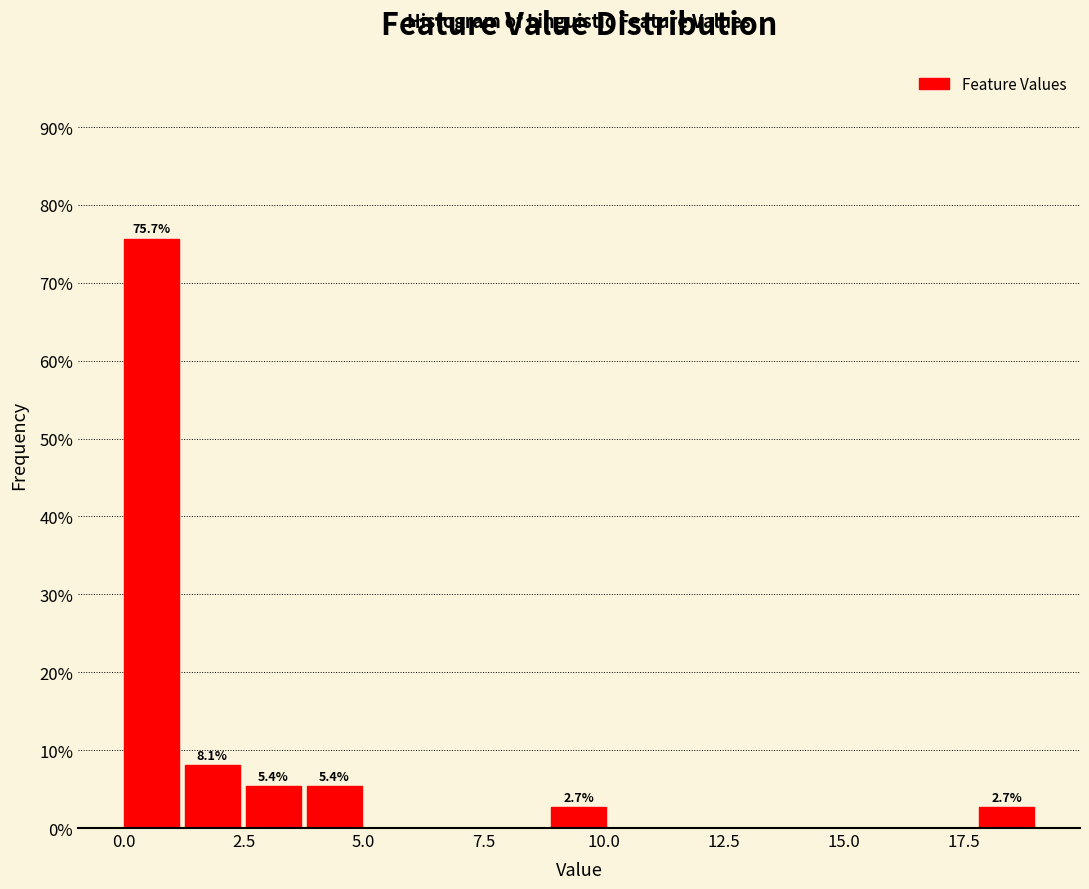

Around what value on the x-axis is the tallest bar? Give the approximate position of its centre, as read against the axis.

0.5